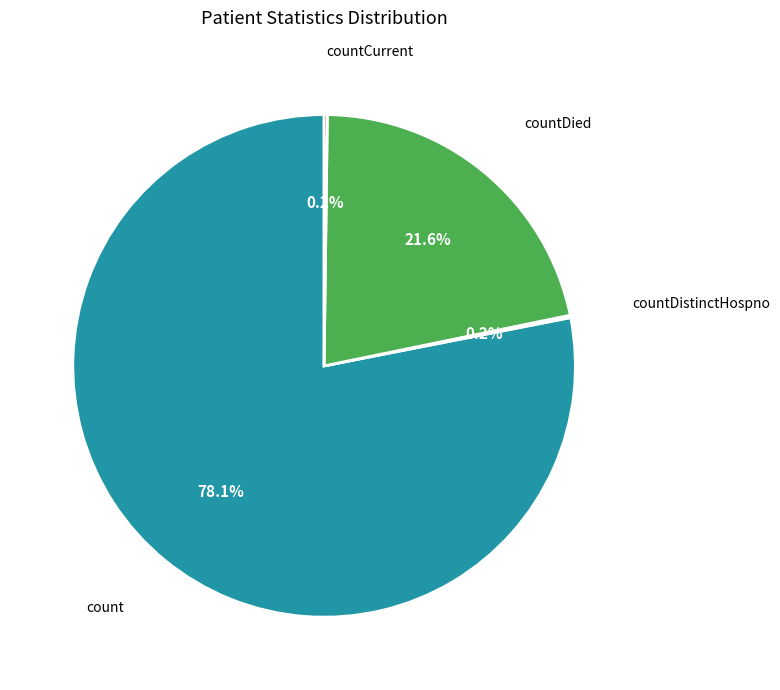

Is there a majority slice in this chart?

Yes